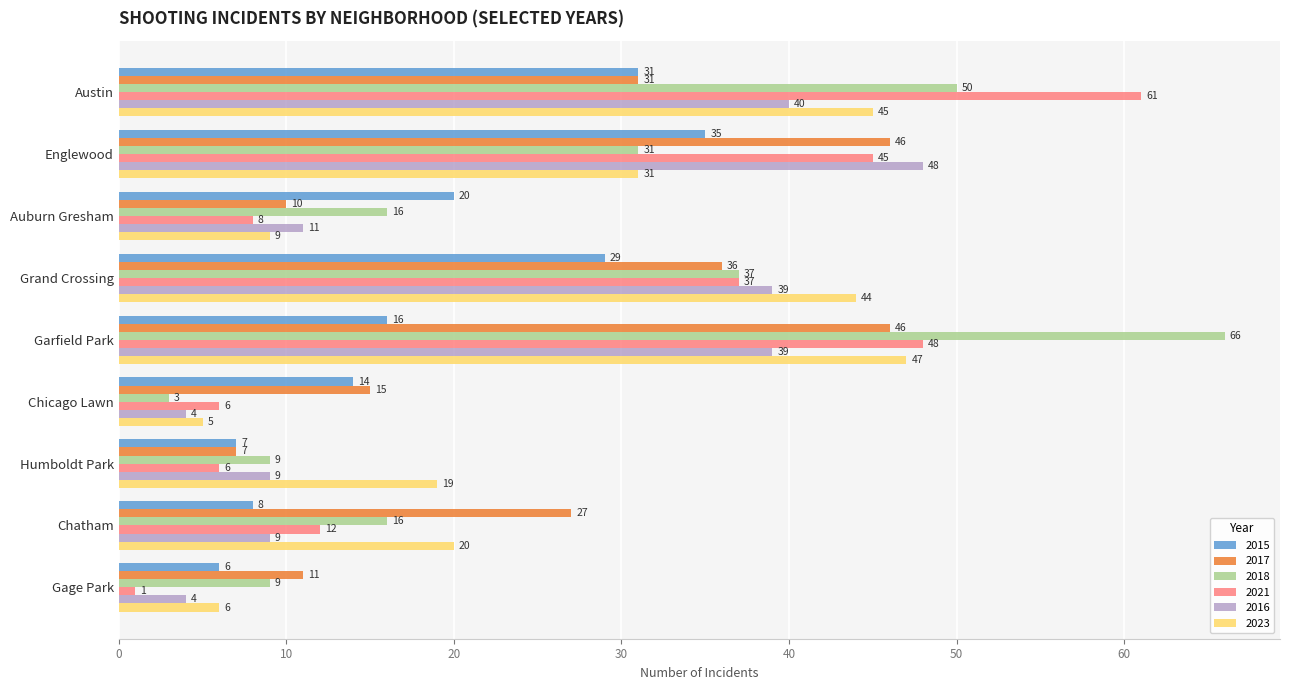

At how many categories does at least one series exceed 25?

5